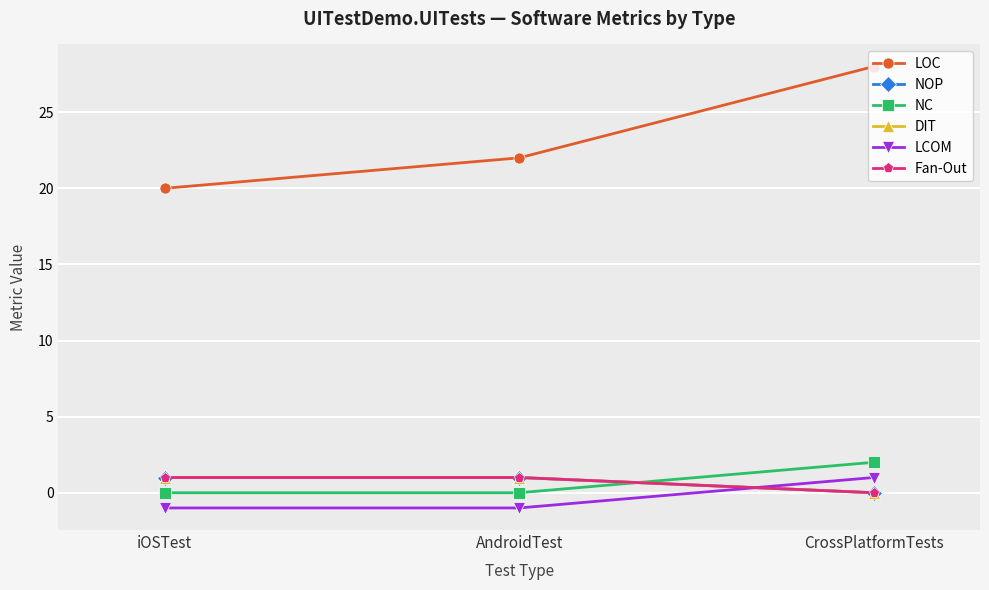

Where is LCOM nearest to the value 0?

iOSTest